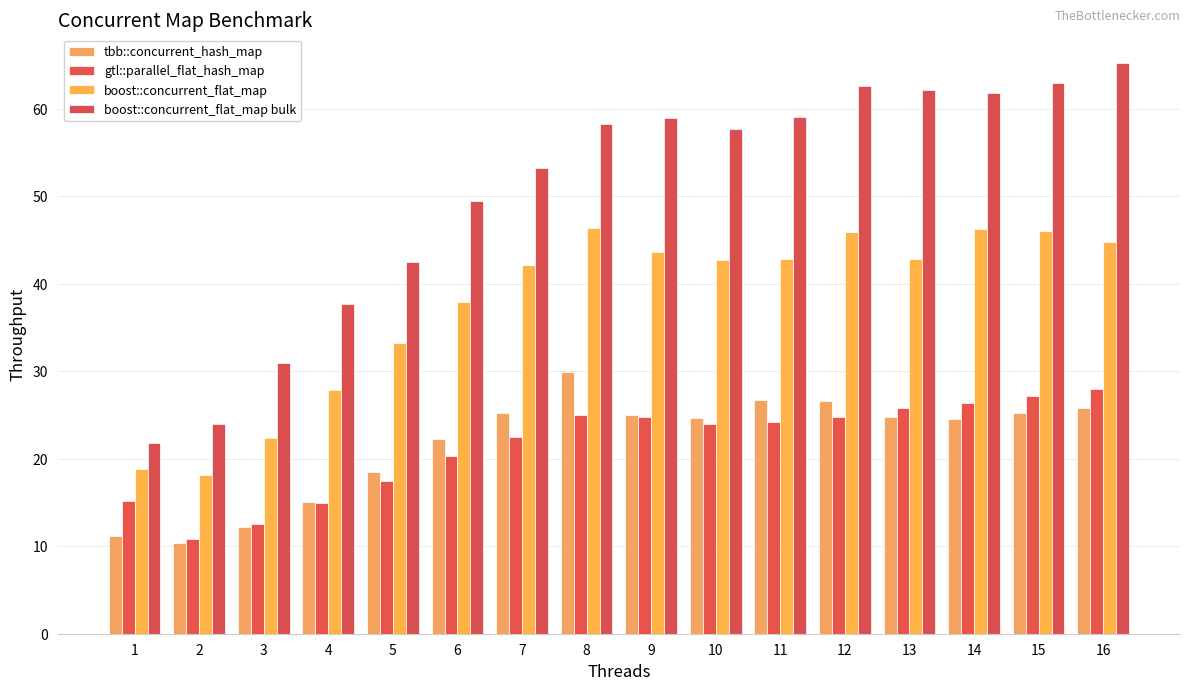

Reading left to right, transcribe all the data shown in this chart.

tbb::concurrent_hash_map: 1=11.2	2=10.3	3=12.2	4=15.1	5=18.4	6=22.2	7=25.2	8=29.9	9=25.0	10=24.7	11=26.7	12=26.6	13=24.8	14=24.6	15=25.2	16=25.8
gtl::parallel_flat_hash_map: 1=15.1	2=10.8	3=12.5	4=14.9	5=17.5	6=20.4	7=22.4	8=25.0	9=24.8	10=23.9	11=24.2	12=24.7	13=25.8	14=26.3	15=27.2	16=27.9
boost::concurrent_flat_map: 1=18.8	2=18.1	3=22.4	4=27.8	5=33.2	6=37.9	7=42.2	8=46.4	9=43.6	10=42.7	11=42.9	12=45.9	13=42.8	14=46.2	15=46.0	16=44.8
boost::concurrent_flat_map bulk: 1=21.7	2=24.0	3=31.0	4=37.6	5=42.4	6=49.4	7=53.2	8=58.3	9=58.9	10=57.7	11=59.0	12=62.5	13=62.2	14=61.8	15=62.9	16=65.2